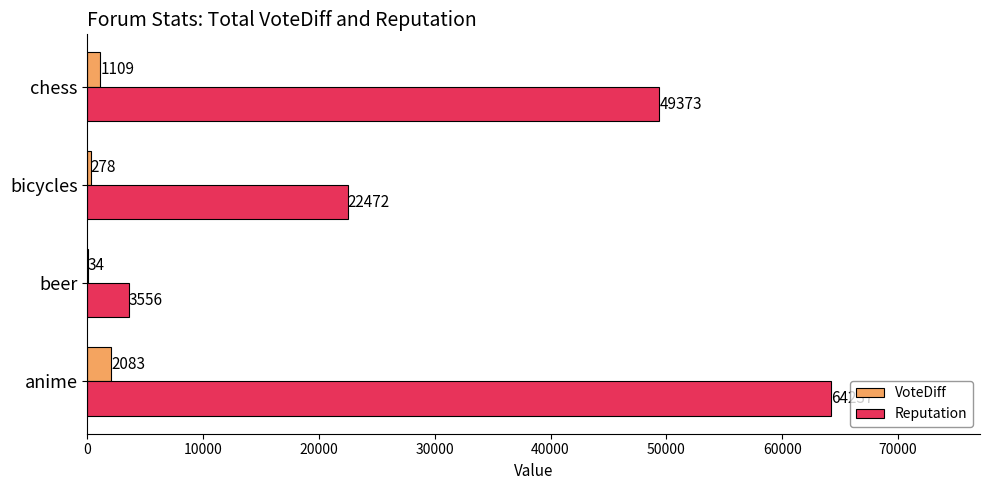

Which series has the largest range (max minus min)?

Reputation